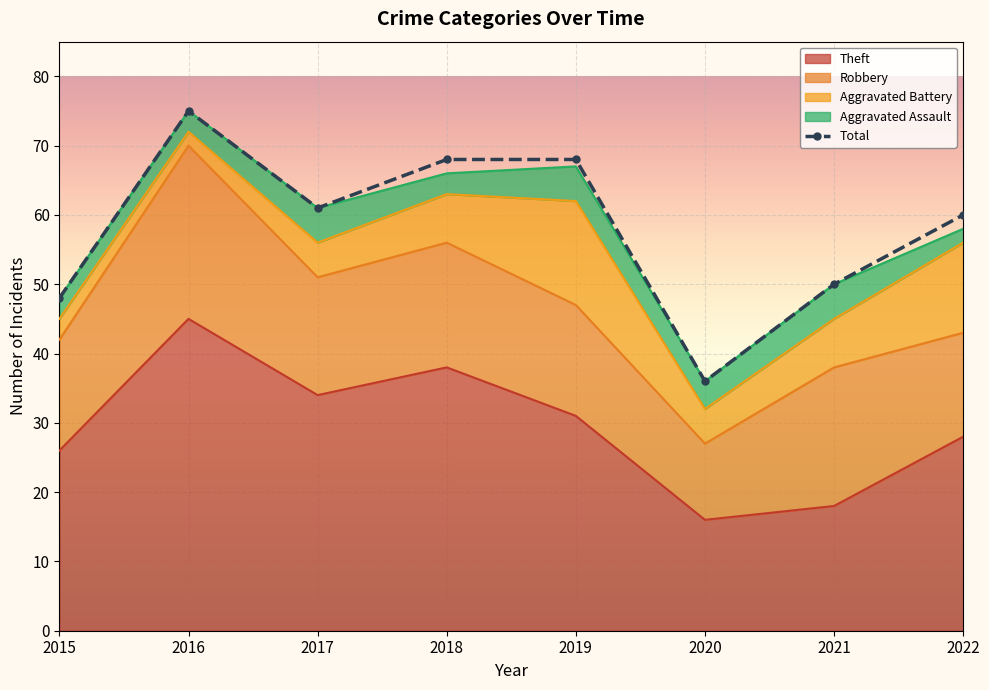

What is the value of the Aggravated Battery point at the 8th from the left?

13